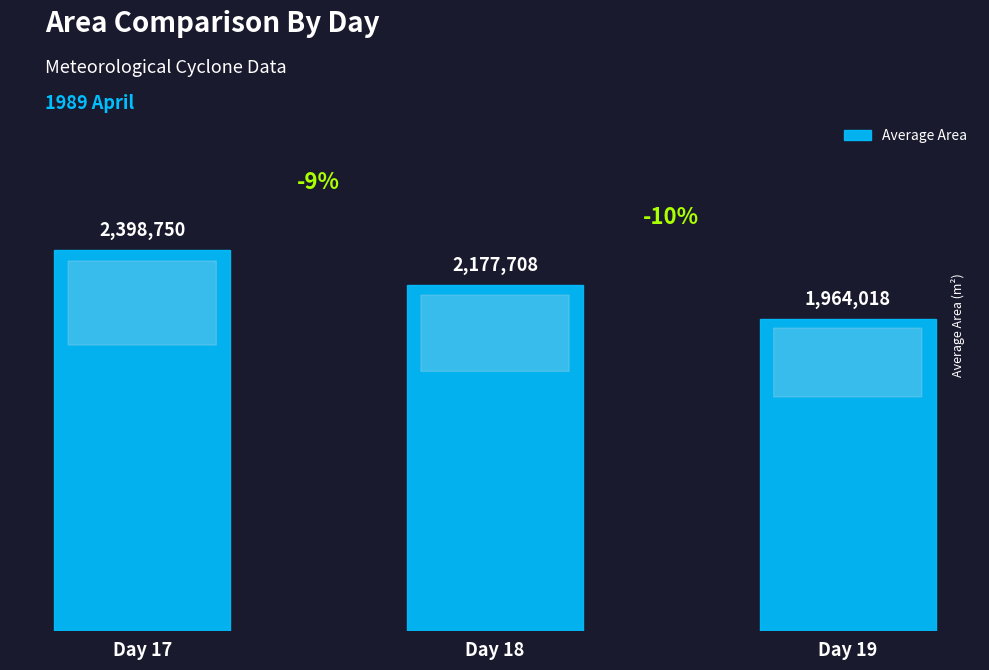

What is the greatest value displayed?

2398750